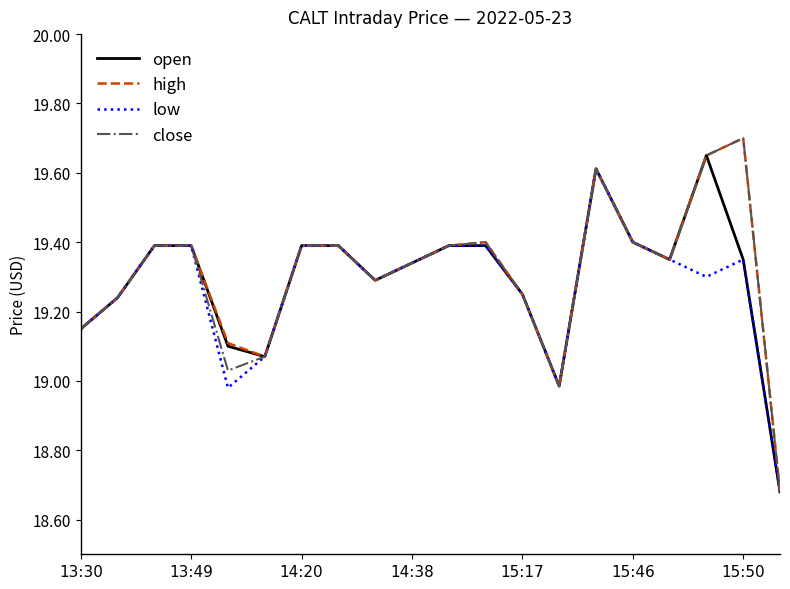

What is the highest value of the high series?

19.7